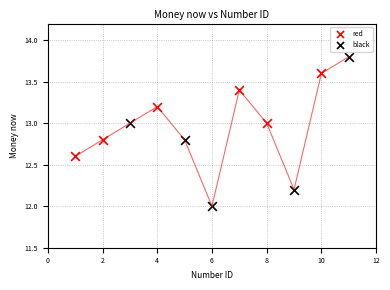

Which series contains the lowest Y value?

black